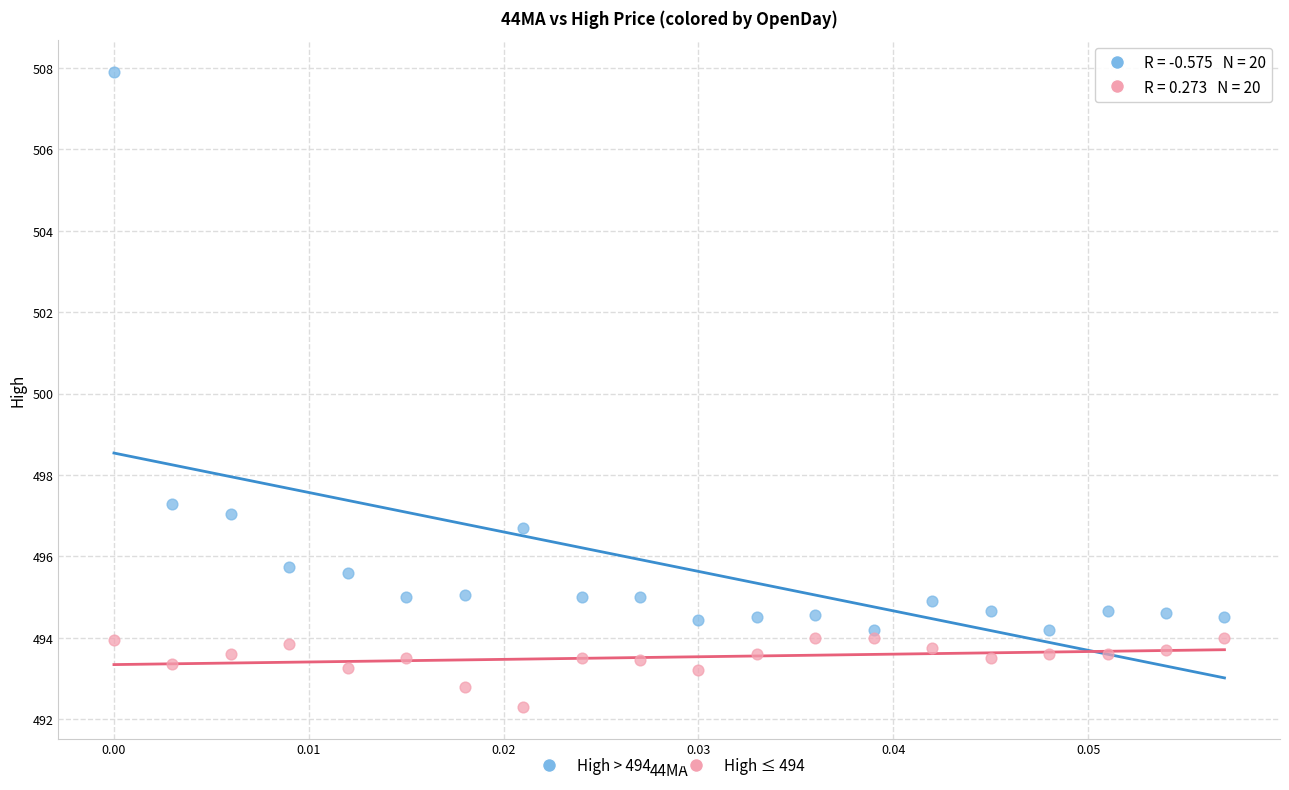

Across all data points, what is the range of Y values (max minus min)?

15.6